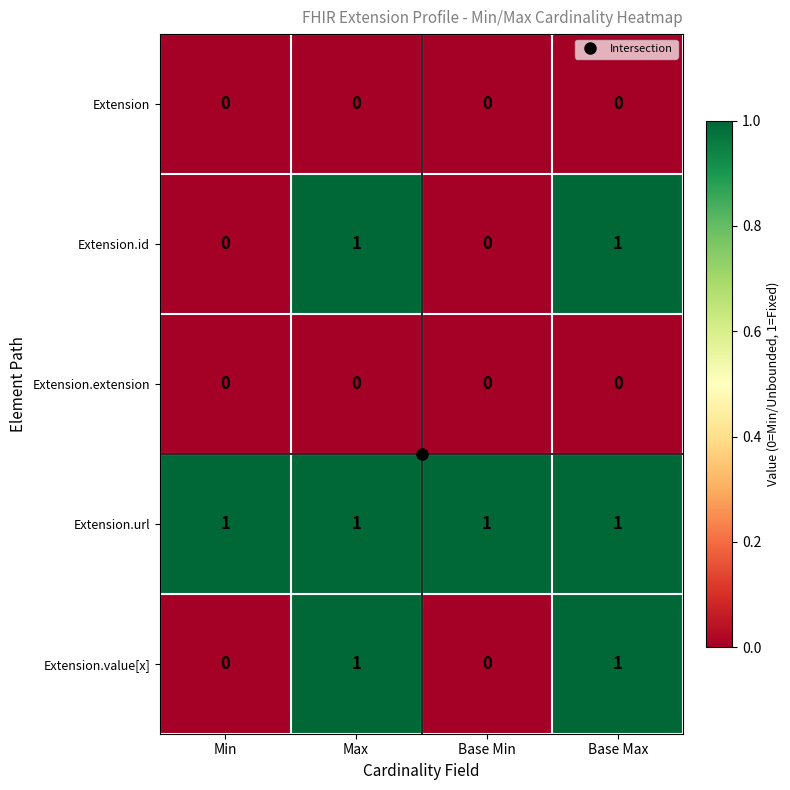

At how many categories does at least one series exceed 0?

4